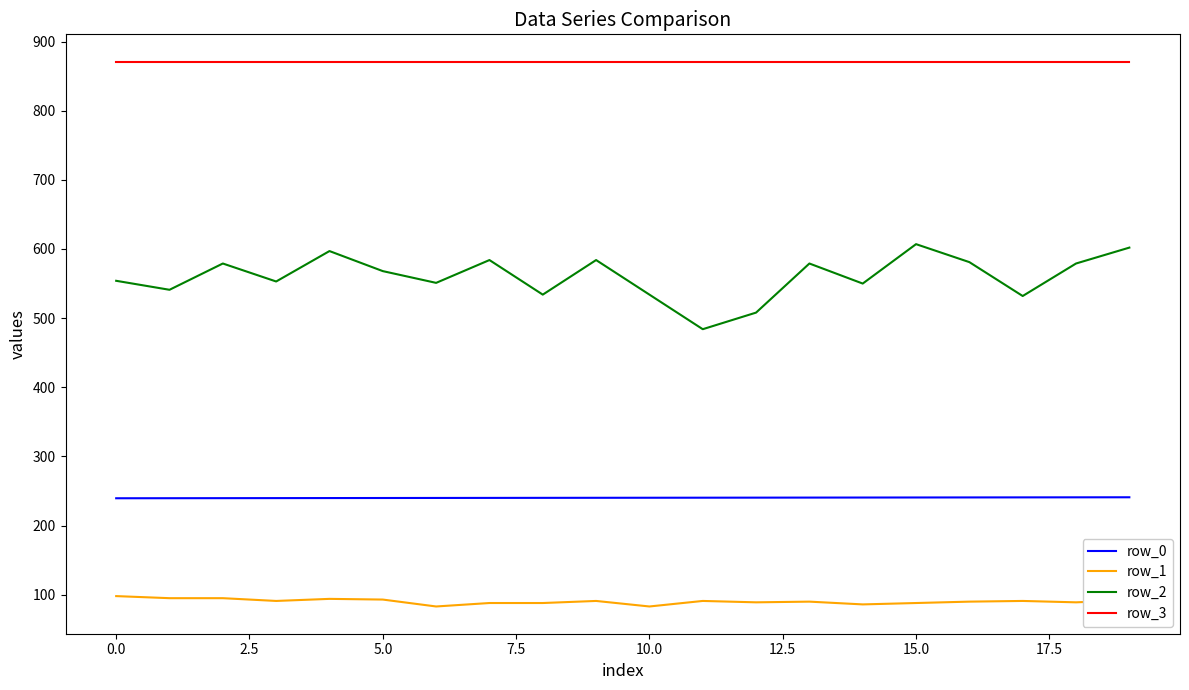

What are all the series names shown in the legend?

row_0, row_1, row_2, row_3